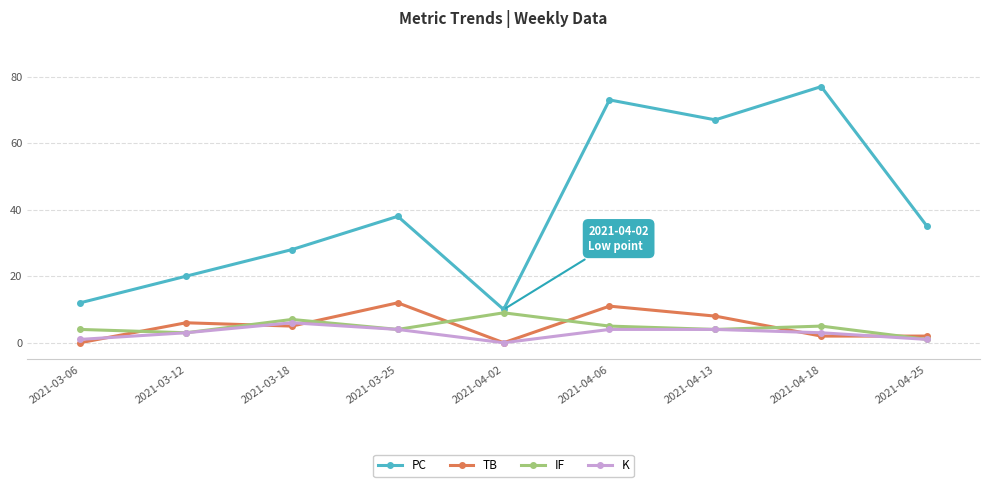

What position from the right is 2021-03-25?

6